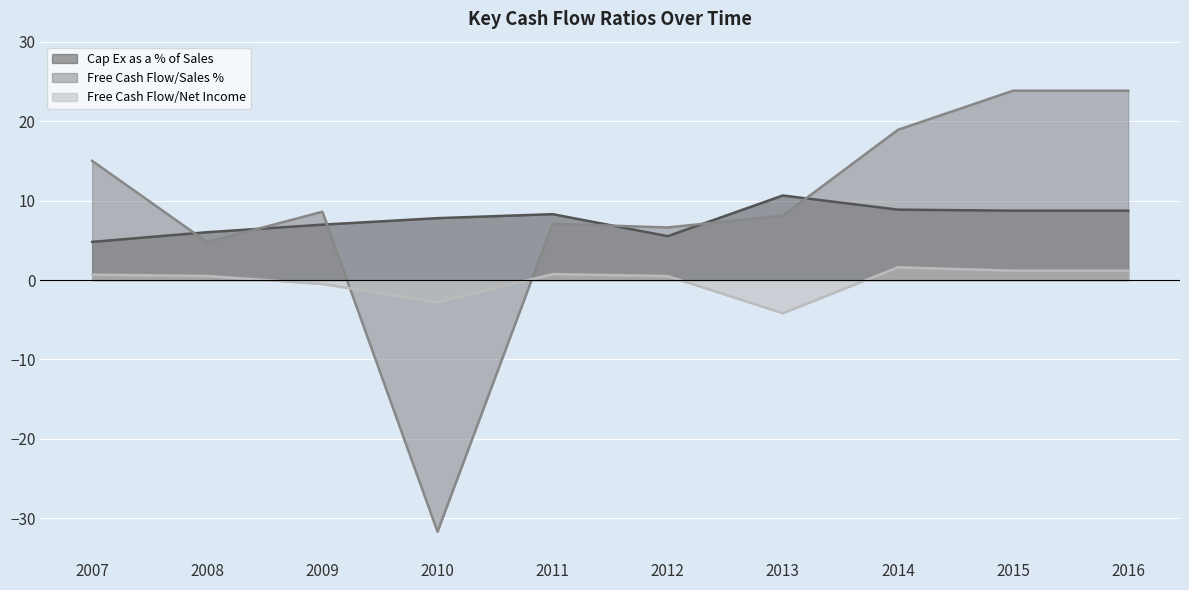

True or false: Free Cash Flow/Net Income and Free Cash Flow/Sales % cross at least once.

True